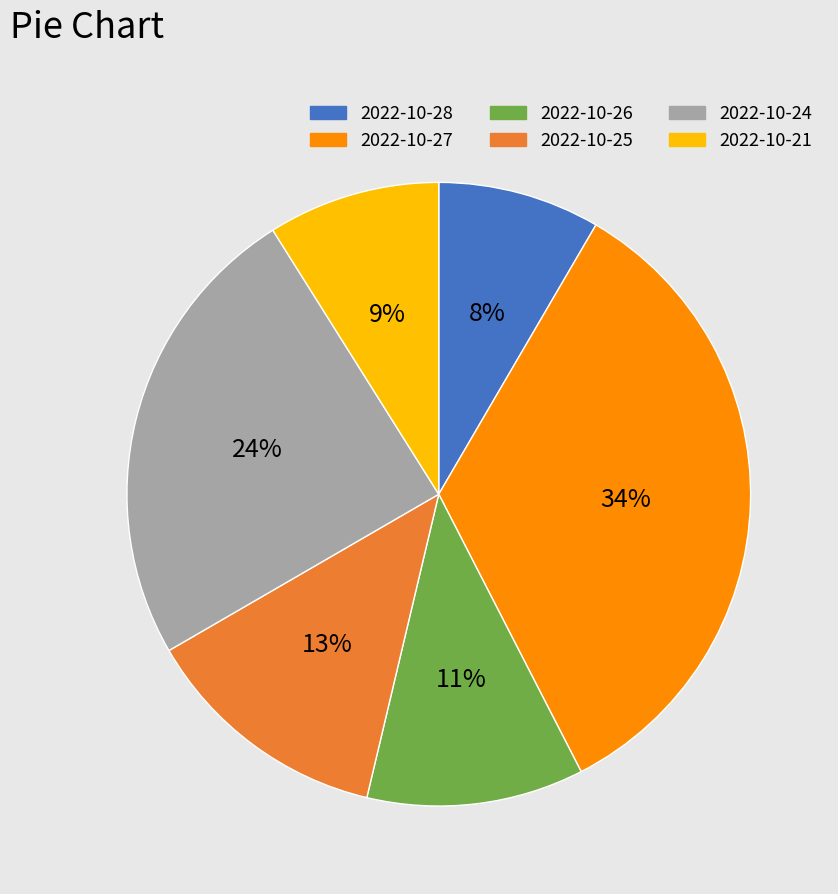

How many segments does this pie chart have?

6